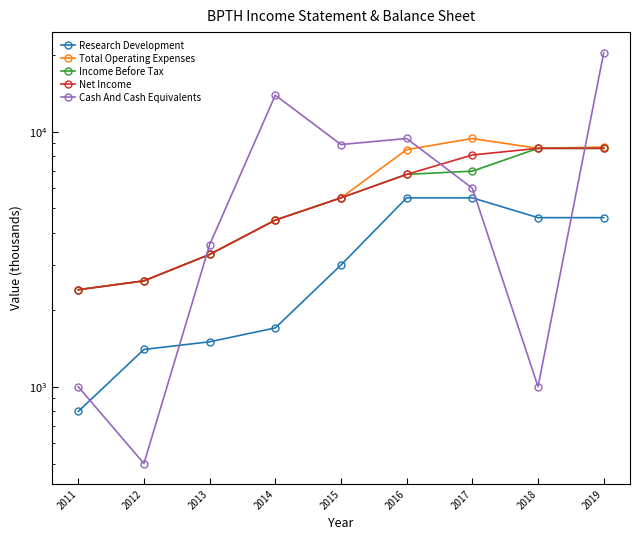

What is the minimum value for Income Before Tax?

2400